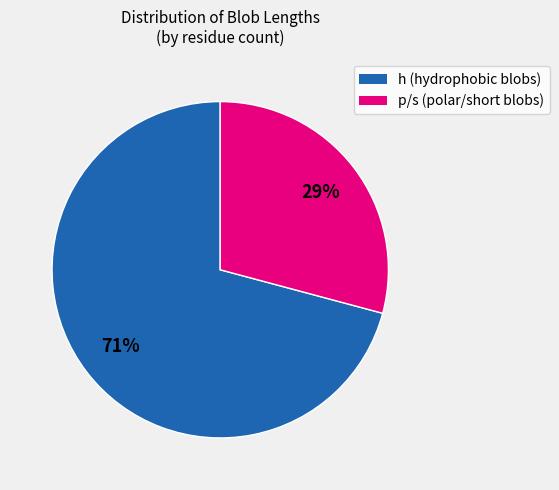

To the nearest percent, what is the difference between the largest and smallest slice percentages?

42%